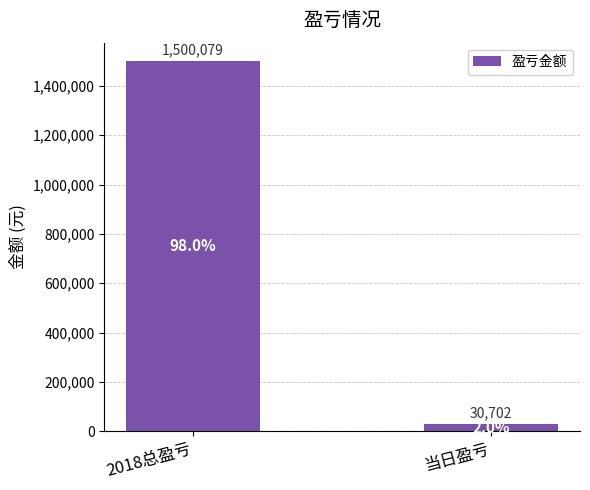

What is the label of the 2nd bar from the right?

2018总盈亏